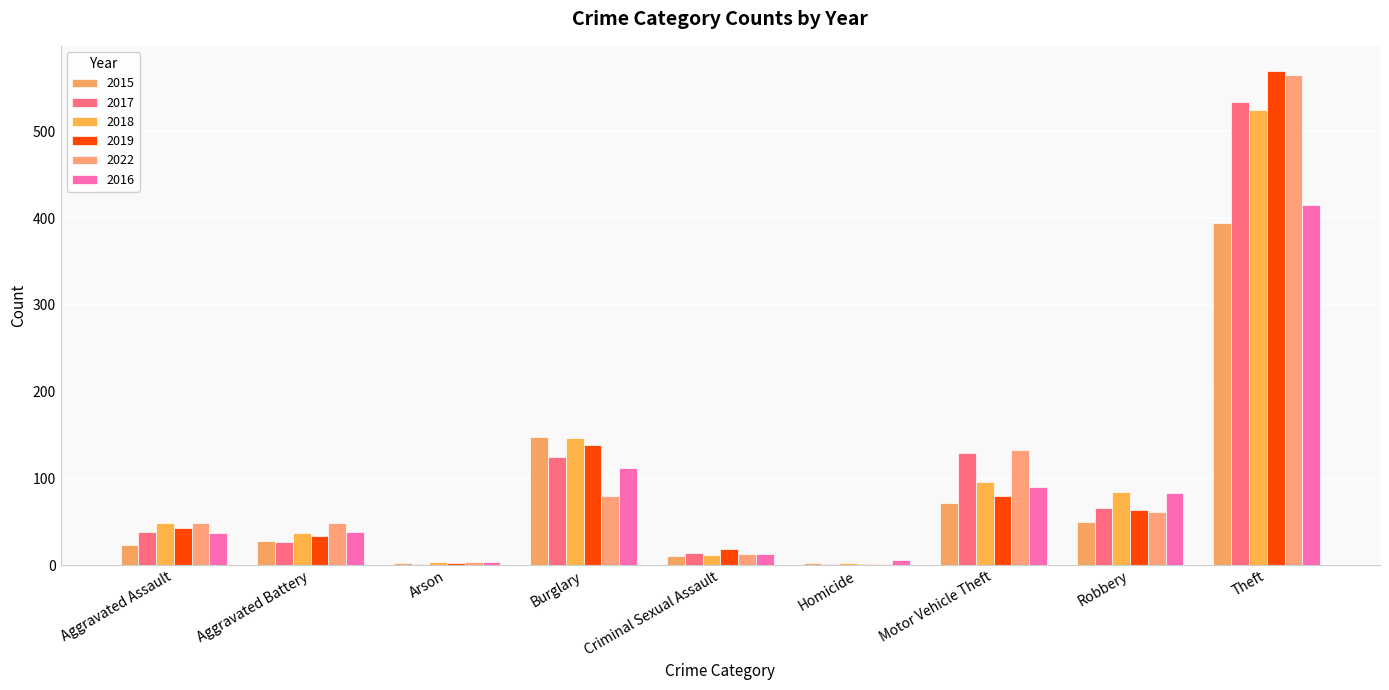

How many series are shown in this chart?

6